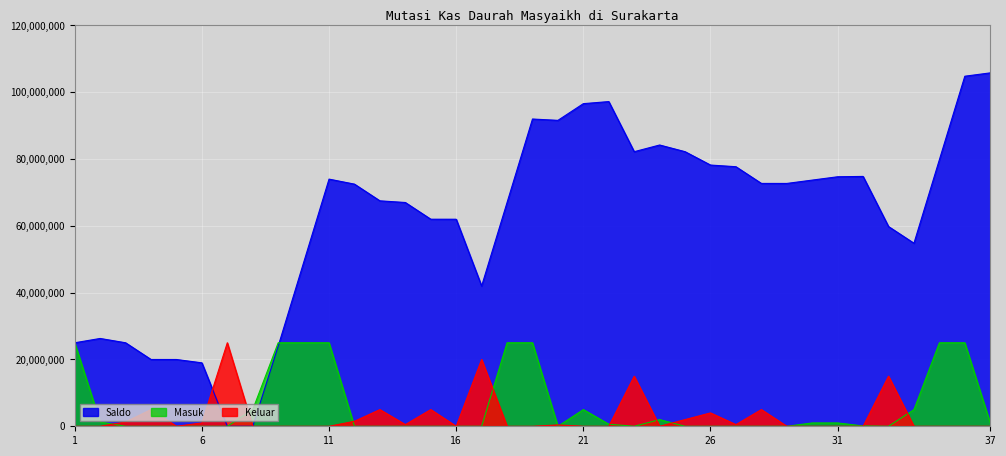

Reading left to right, list all the values displayed in this chart.

Masuk: 1=25000000	2=1291000	3=0	4=0	5=0	6=0	7=0	8=5000000	9=25000000	10=25000000	11=25000000	12=0	13=0	14=0	15=0	16=0	17=0	18=25000000	19=25000000	20=0	21=5000000	22=620000	23=0	24=2000000	25=0	26=0	27=0	28=0	29=0	30=1000000	31=1000000	32=100000	33=0	34=5000000	35=25000000	36=25000000	37=1000000
Keluar: 1=0	2=0	3=1291000	4=5000000	5=6500	6=1000000	7=25000000	8=0	9=0	10=0	11=0	12=1500000	13=5000000	14=500000	15=5000000	16=6500	17=20000000	18=0	19=0	20=400000	21=0	22=0	23=15000000	24=0	25=2000000	26=4000000	27=500000	28=5000000	29=6500	30=0	31=0	32=0	33=15000000	34=0	35=0	36=0	37=0
Saldo: 1=25000000	2=26291000	3=25000000	4=20000000	5=19993500	6=18993500	7=0	8=0	9=23993500	10=48993500	11=73993500	12=72493500	13=67493500	14=66993500	15=61993500	16=61987000	17=41987000	18=66987000	19=91987000	20=91587000	21=96587000	22=97207000	23=82207000	24=84207000	25=82207000	26=78207000	27=77707000	28=72707000	29=72700500	30=73700500	31=74700500	32=74800500	33=59800500	34=54800500	35=79800500	36=104800500	37=105800500